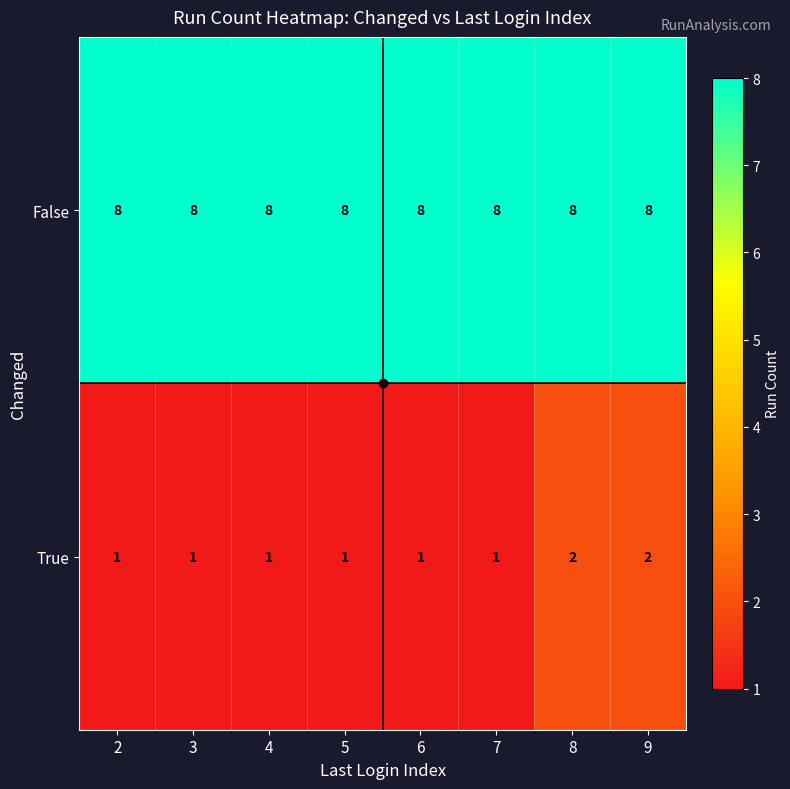

Between 5 and 9, which series saw the biggest shift?

True